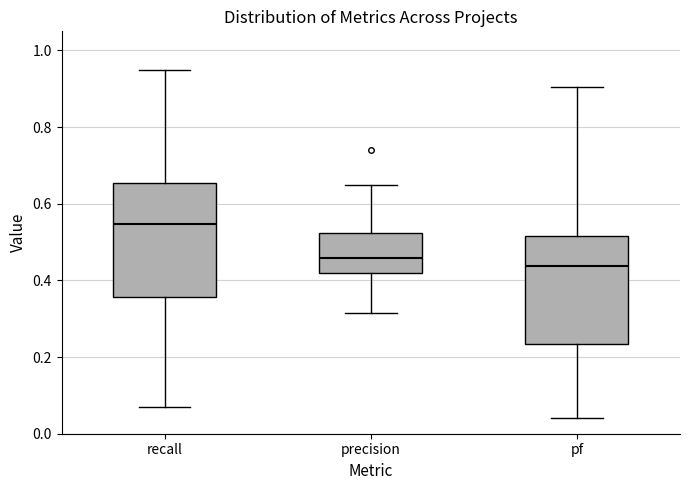

Reading left to right, transcribe this box plot: for each box, give where its median line is, the range the box spans, and where its two whiskers end, as read against the y-axis. The values are not printed on the chart, so give them approximately, as read against the axis.

recall: median 0.54, box 0.36 to 0.66, whiskers 0.08 to 0.96
precision: median 0.46, box 0.42 to 0.52, whiskers 0.32 to 0.66
pf: median 0.44, box 0.24 to 0.52, whiskers 0.04 to 0.90